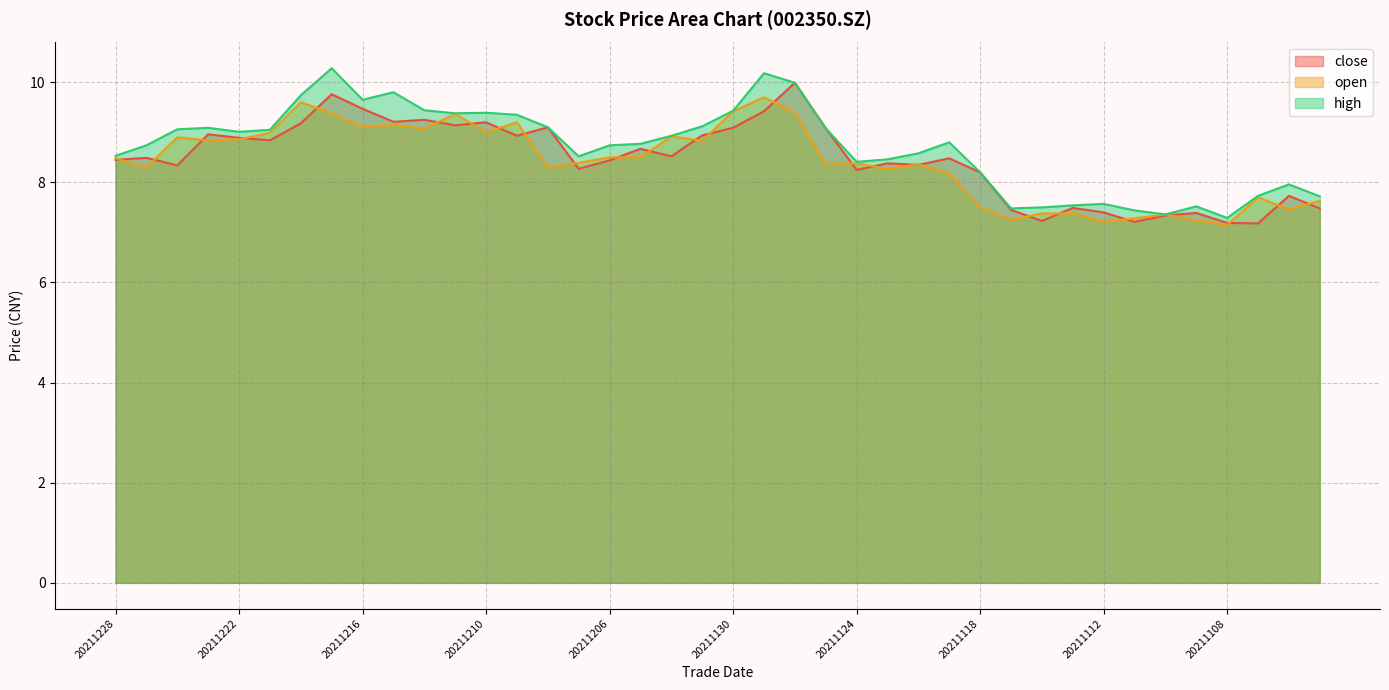

What are all the series names shown in the legend?

close, open, high